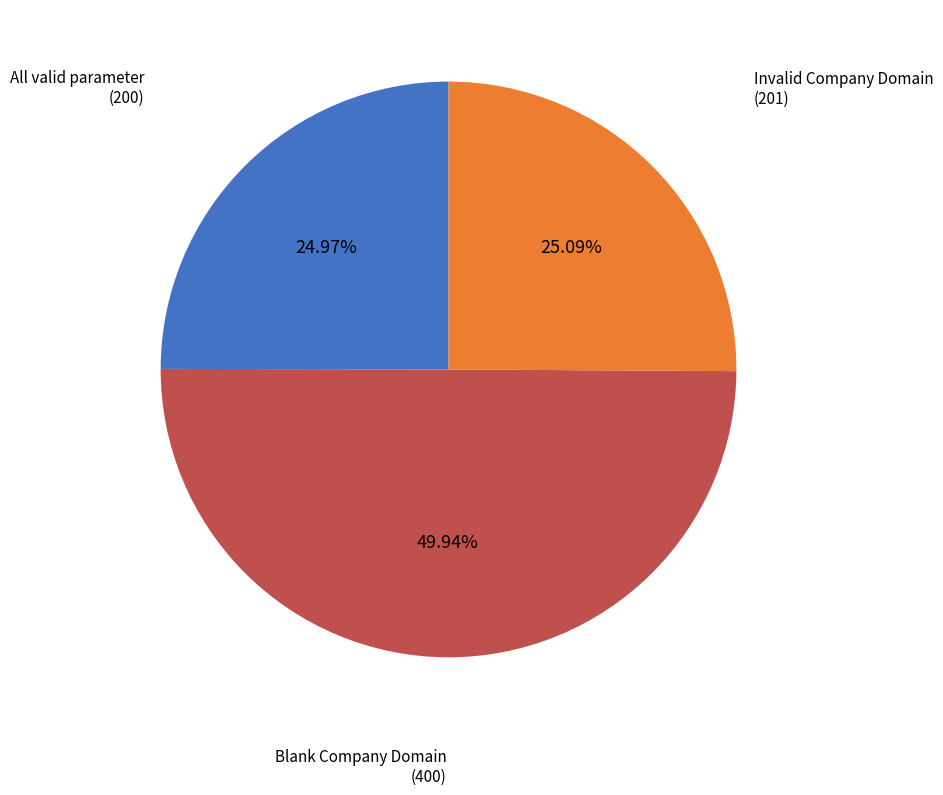

Is there a majority slice in this chart?

No